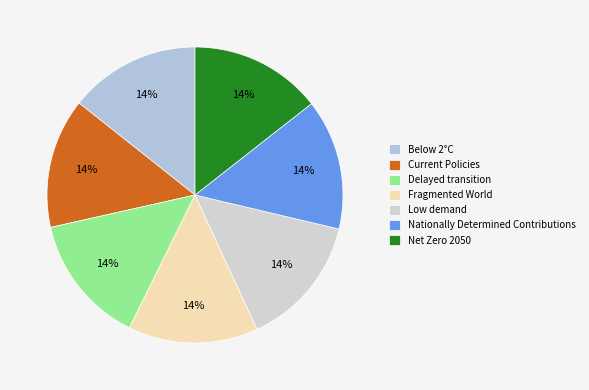

Which category has the biggest portion of the pie?

Low demand